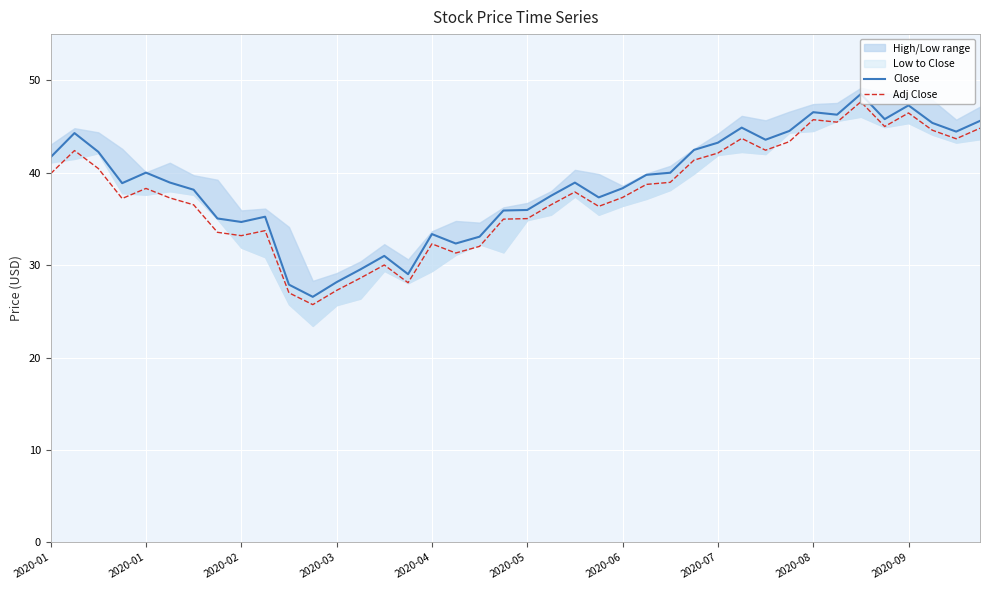

What is the maximum value shown in the chart?

48.5